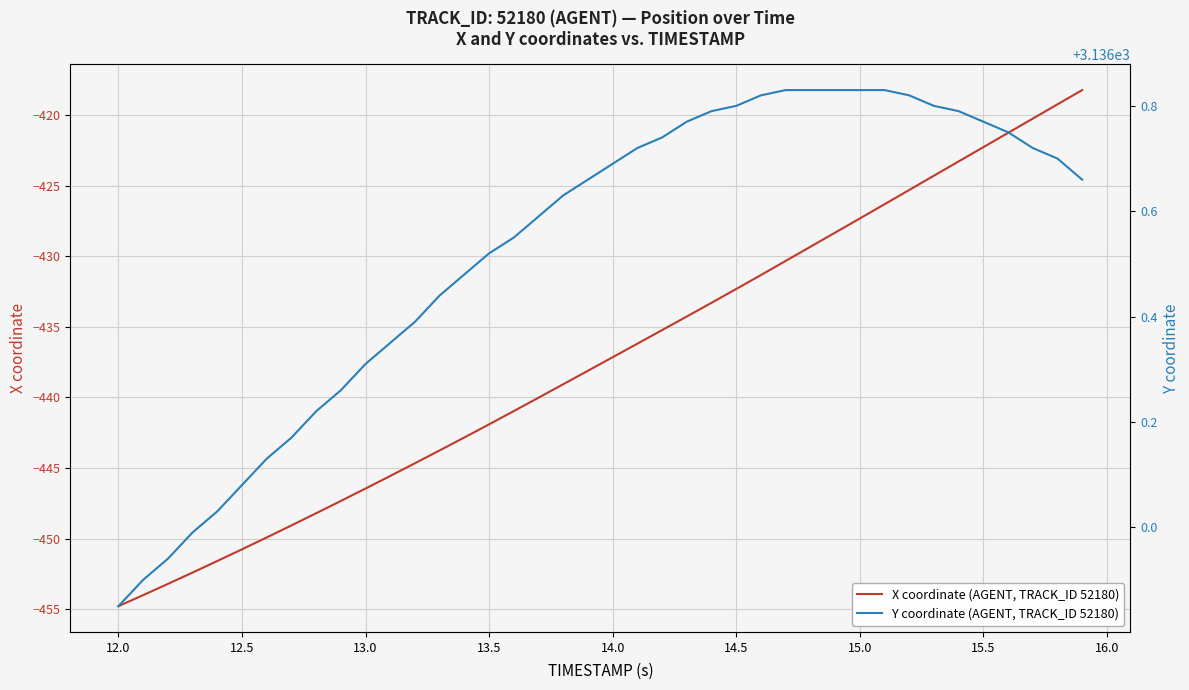

What value does the X coordinate (AGENT, TRACK_ID 52180) series have at 14.5?

-432.3